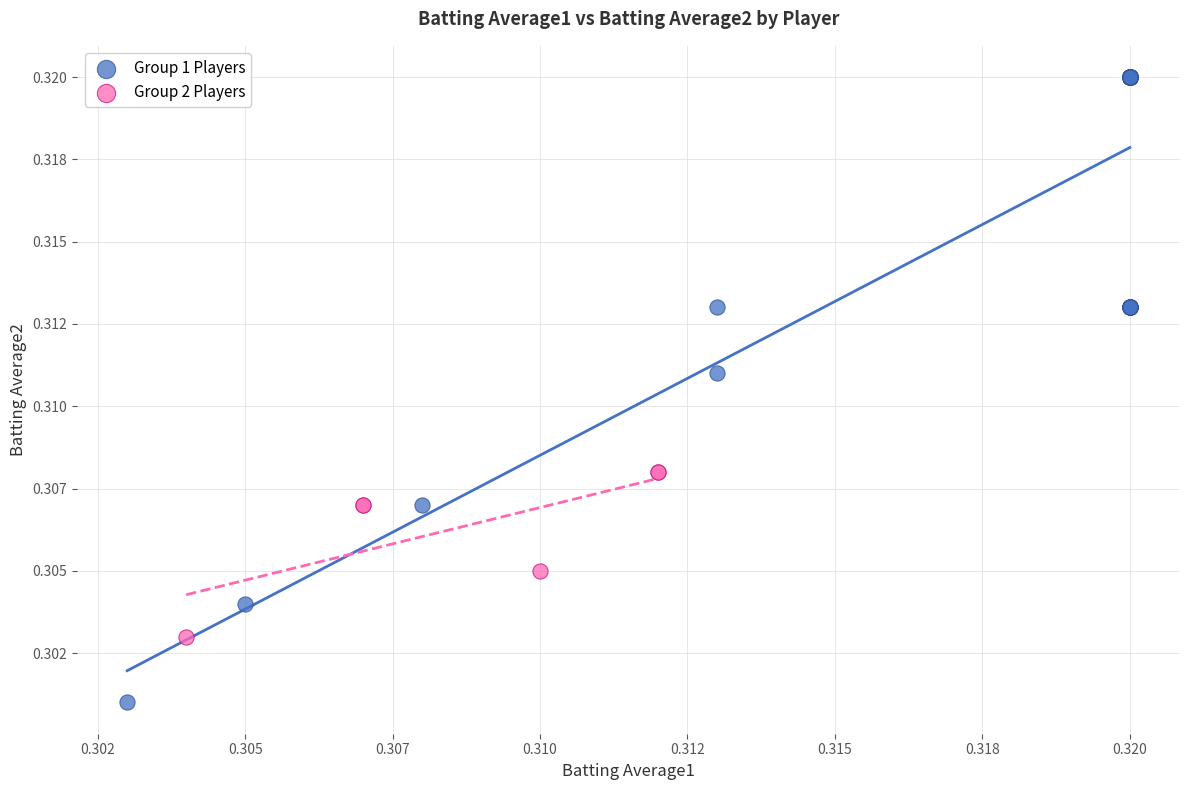

Which series has the largest Y range (max minus min)?

Group 1 Players